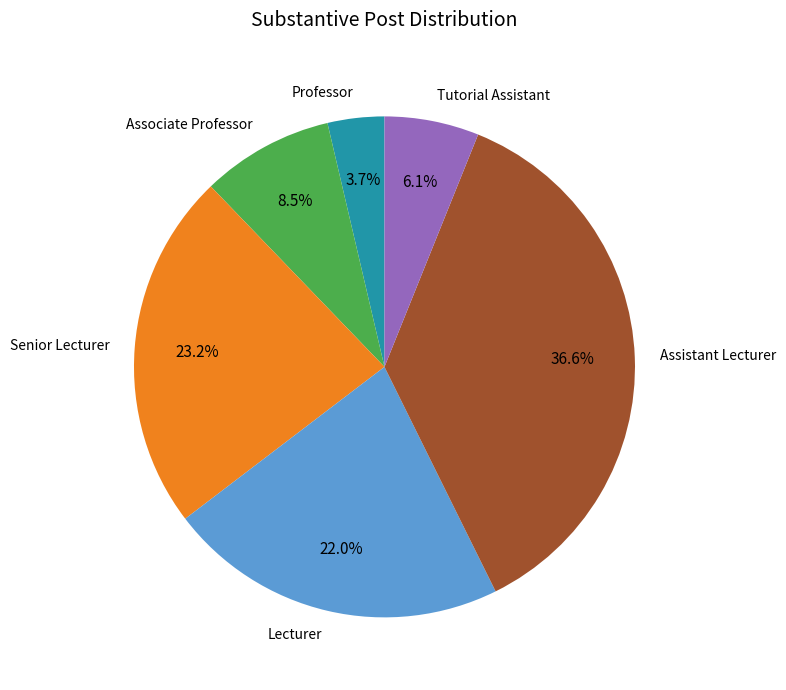

Does any single category account for the majority?

No